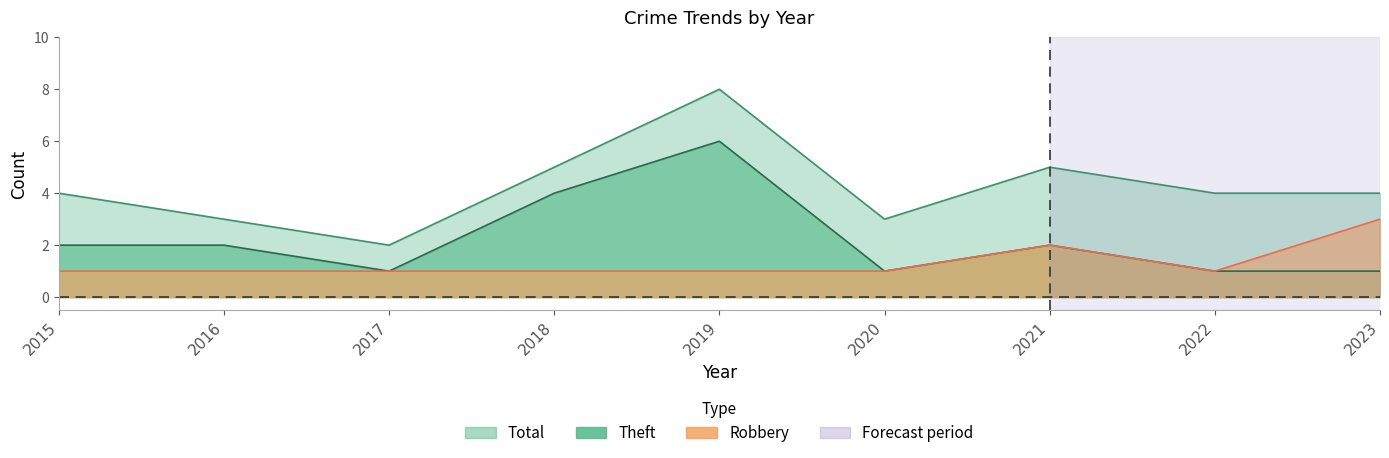

What value does the Theft series have at 2016?

2